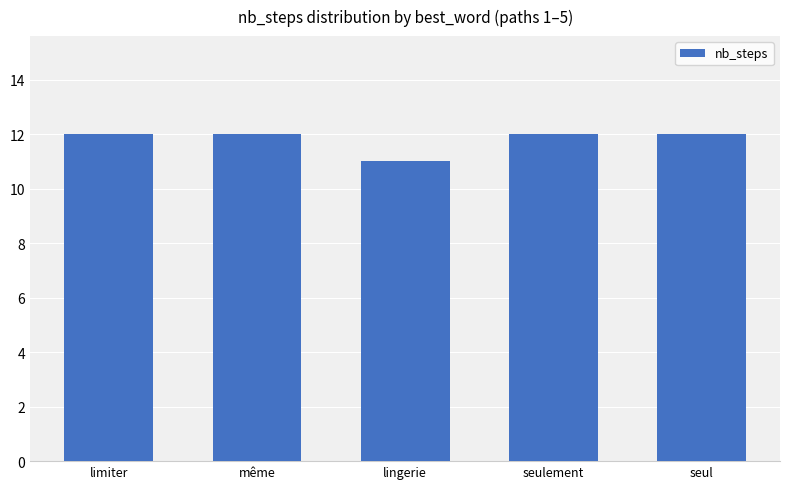

Approximately how many times larger is the value at seulement compared to limiter?

1.0